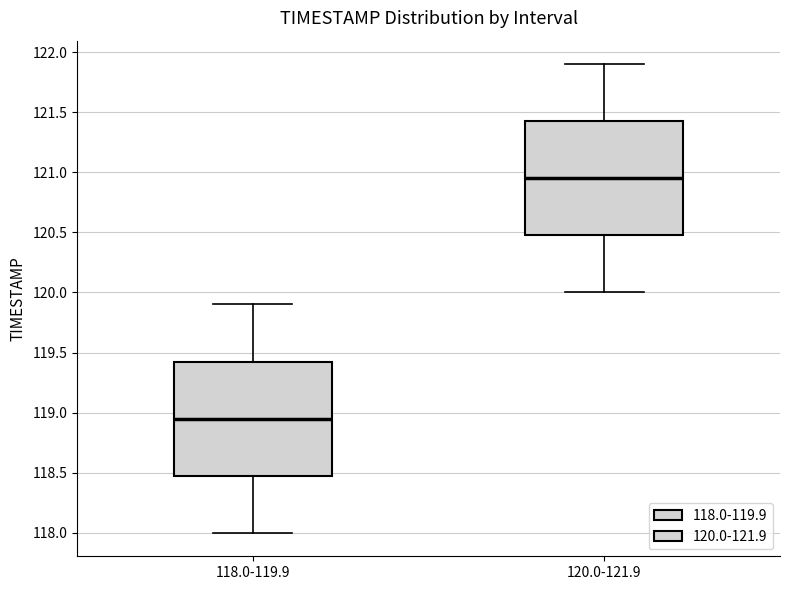

Reading left to right, read every box against the y-axis: the position of its median line, the range the box covers, and the ends of its whiskers. The values are not printed on the chart, so give them approximately, as read against the axis.

118.0-119.9: median 118.95, box 118.50 to 119.45, whiskers 118.00 to 119.90
120.0-121.9: median 120.95, box 120.50 to 121.45, whiskers 120.00 to 121.90